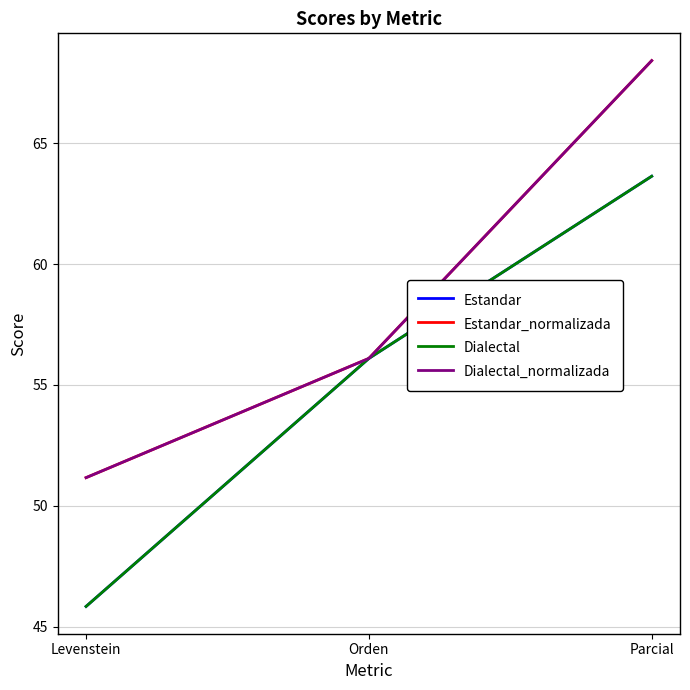

Rank the categories by Dialectal value from highest to lowest.

Parcial, Orden, Levenstein